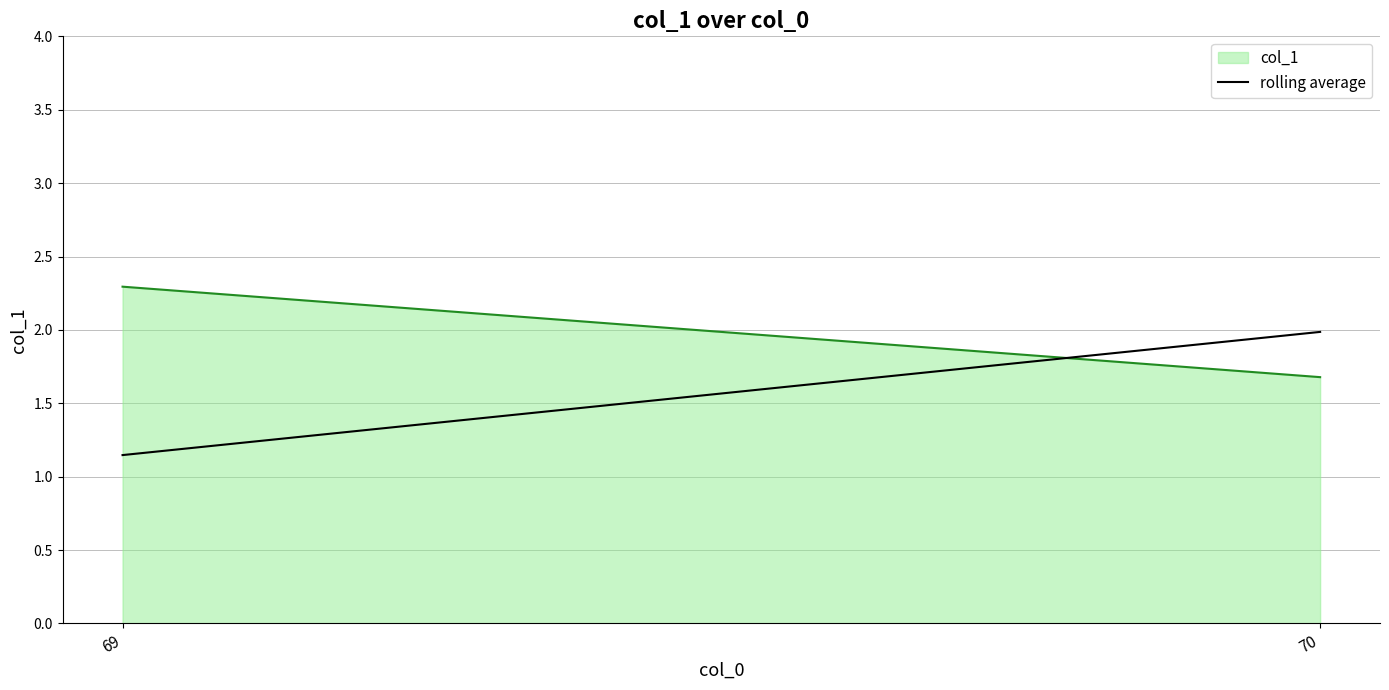

Reading left to right, extract all data points from this chart.

2.3	1.7